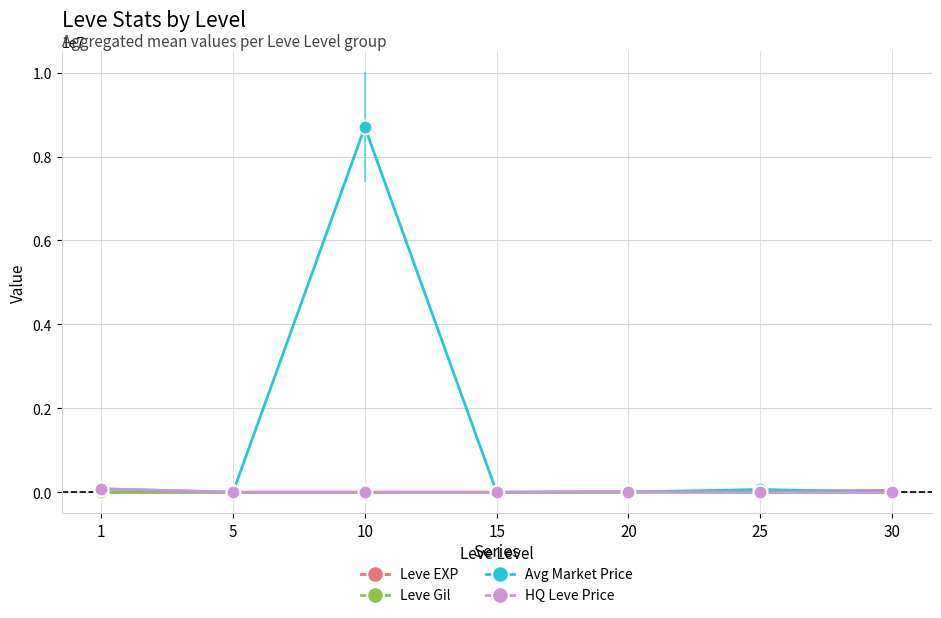

Which series has the largest total across all categories?

Avg Market Price